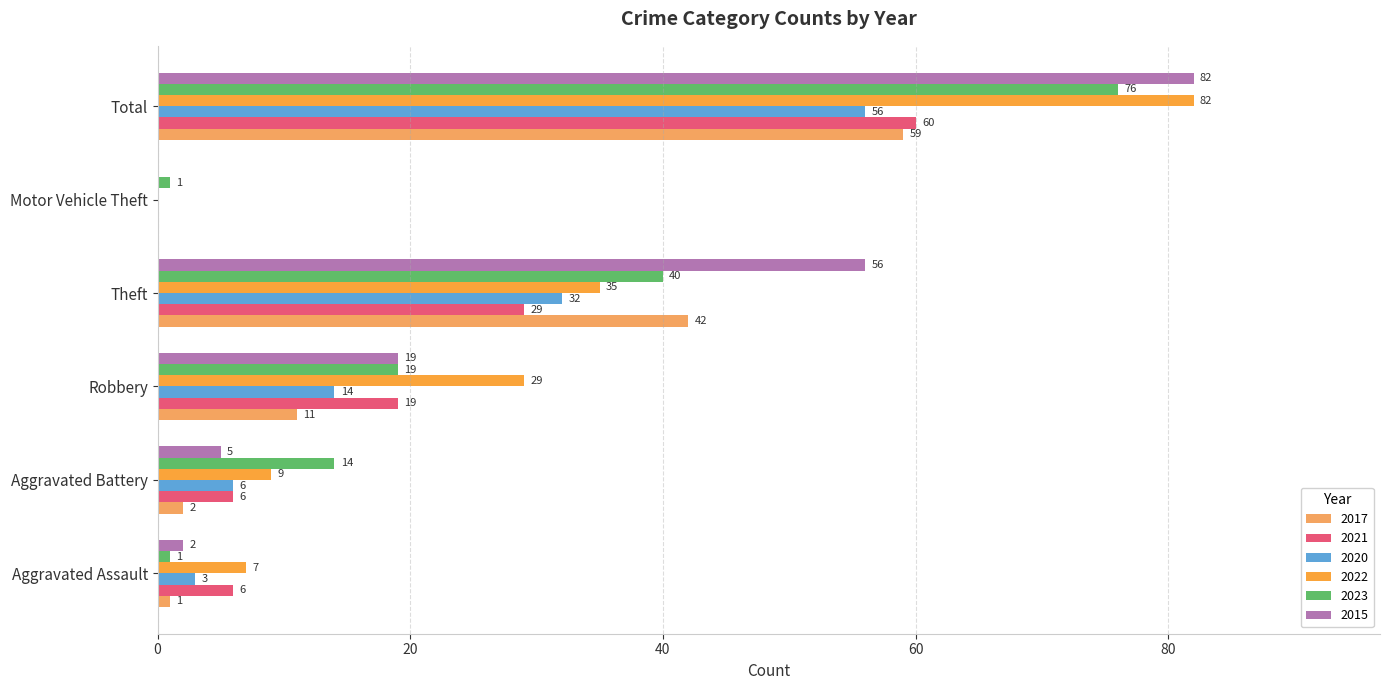

The value of 2017 at Motor Vehicle Theft is -24. True or false?

False